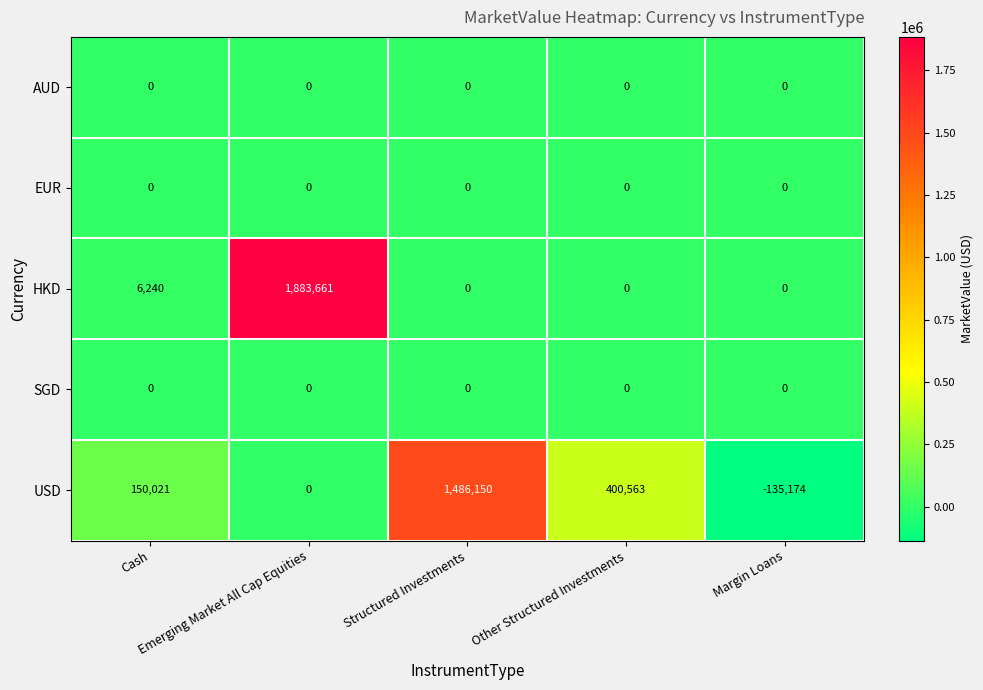

At which category is the sum across all series the highest?

Emerging Market All Cap Equities